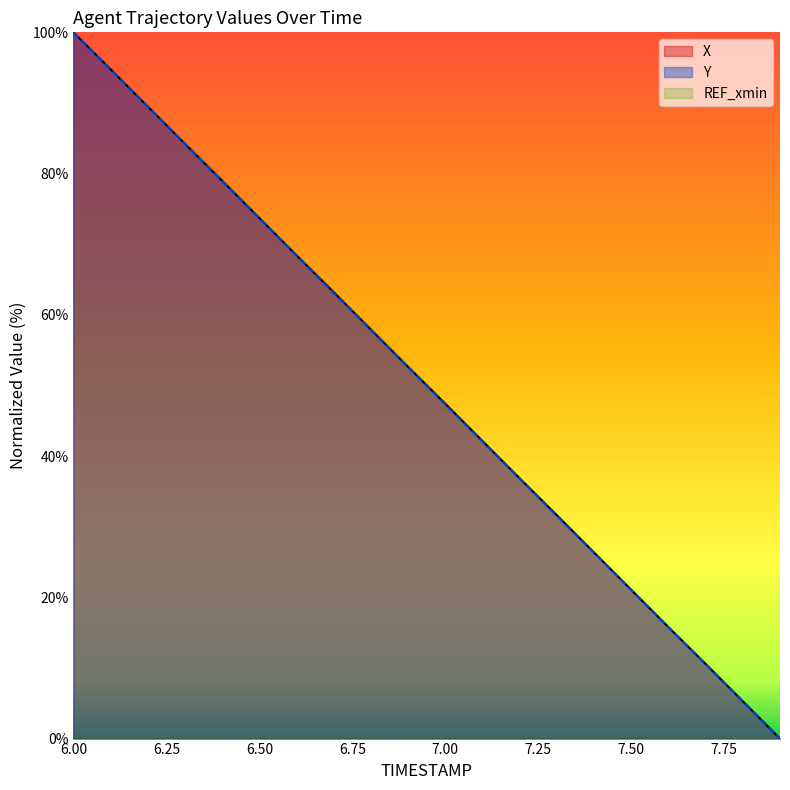

What is the greatest value displayed?

100.0